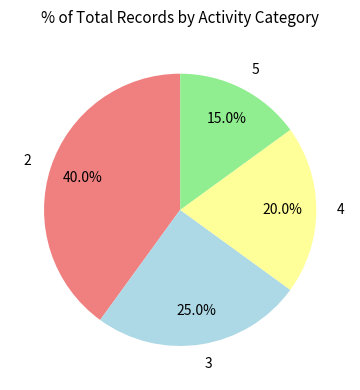

Which has a higher value, 2 or 5?

2